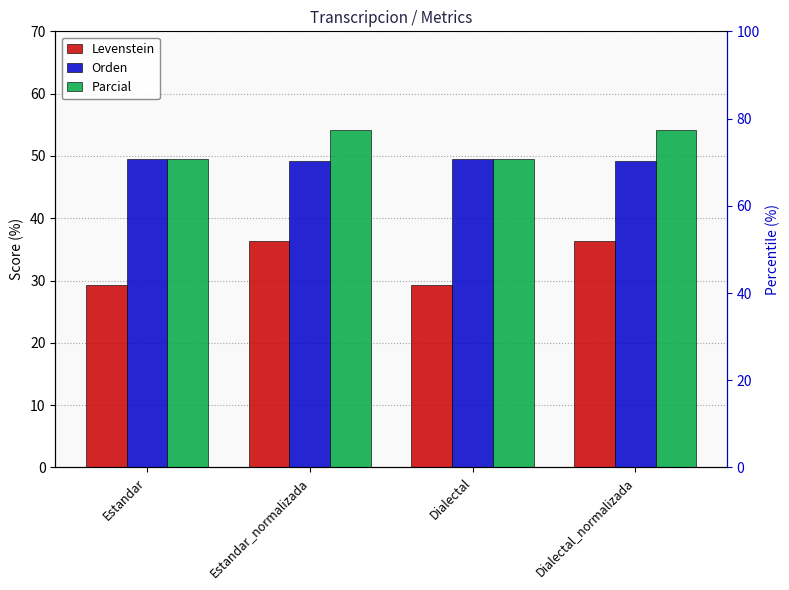

At which label does Parcial reach its minimum?

Estandar